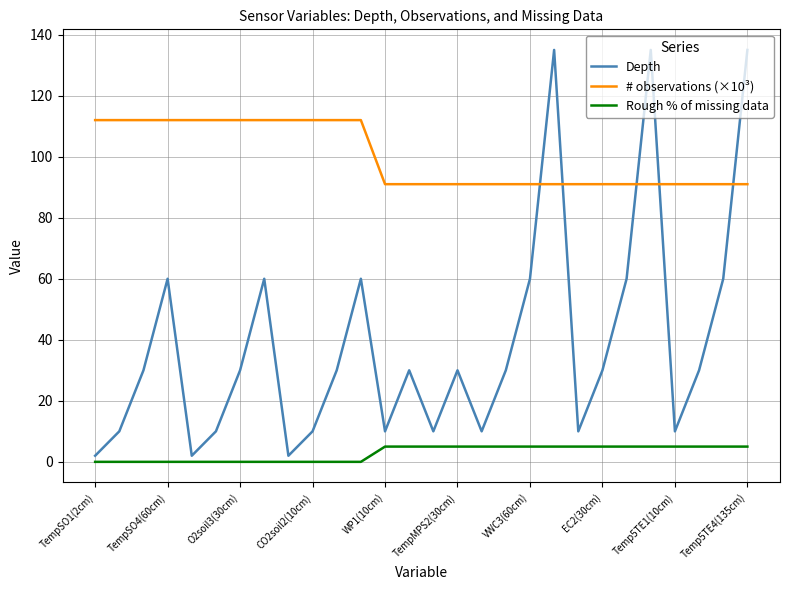

Reading left to right, list all the values displayed in this chart.

Depth: 2	10	30	60	2	10	30	60	2	10	30	60	10	30	10	30	10	30	60	135	10	30	60	135	10	30	60	135
# observations (×10³): 112	112	112	112	112	112	112	112	112	112	112	112	91	91	91	91	91	91	91	91	91	91	91	91	91	91	91	91
Rough % of missing data: 0	0	0	0	0	0	0	0	0	0	0	0	5	5	5	5	5	5	5	5	5	5	5	5	5	5	5	5